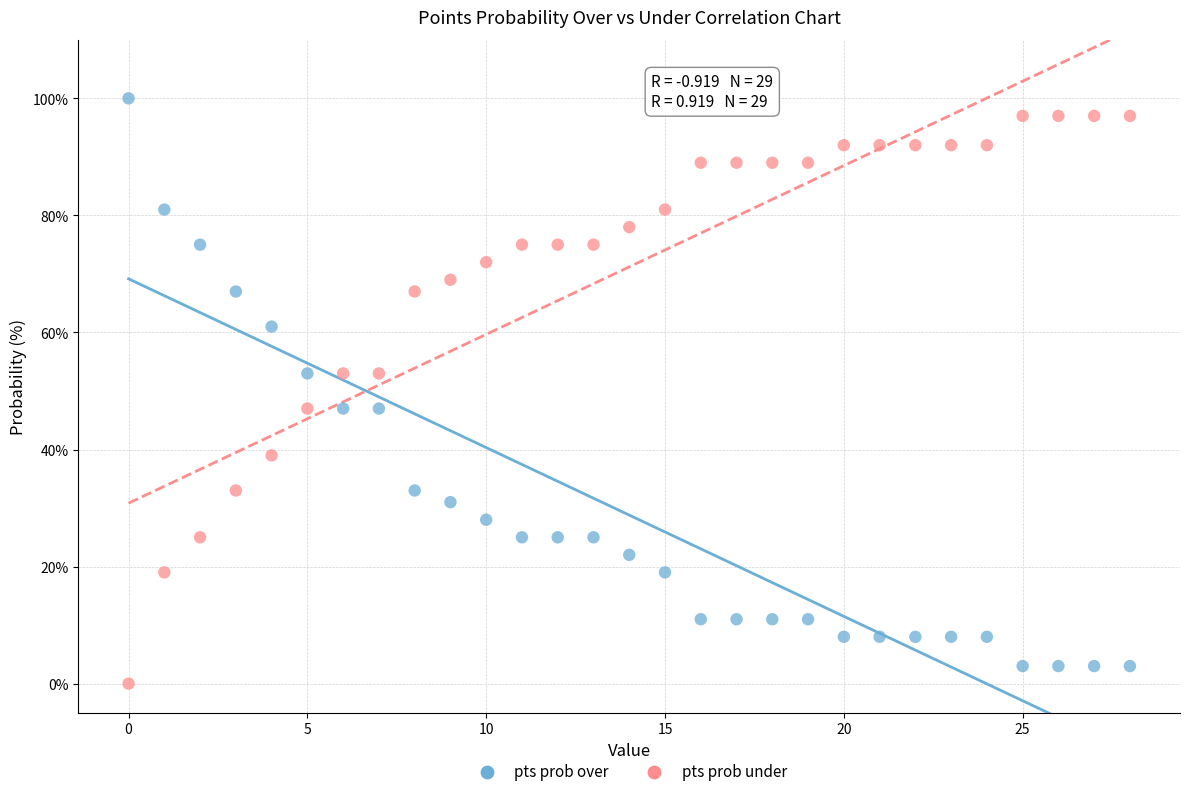

Across all data points, what is the range of Y values (max minus min)?

100